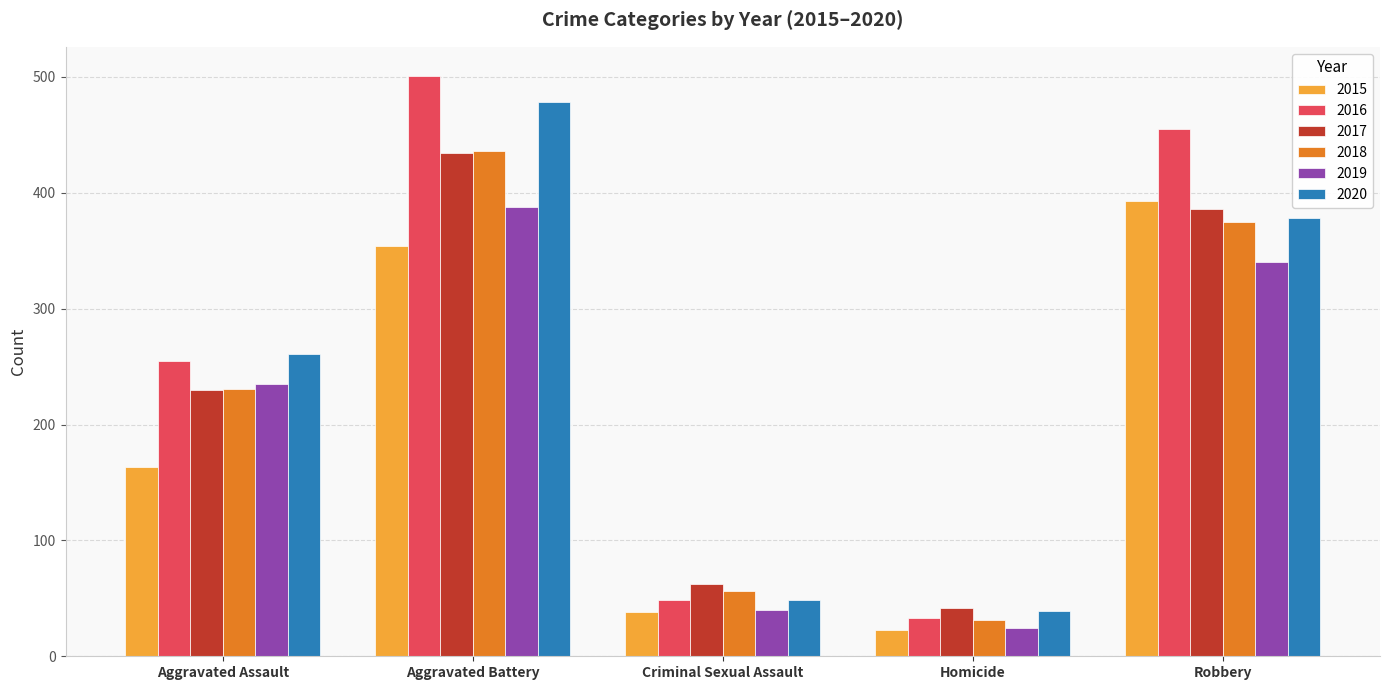

Which category has the lowest value in the 2018 series?

Homicide